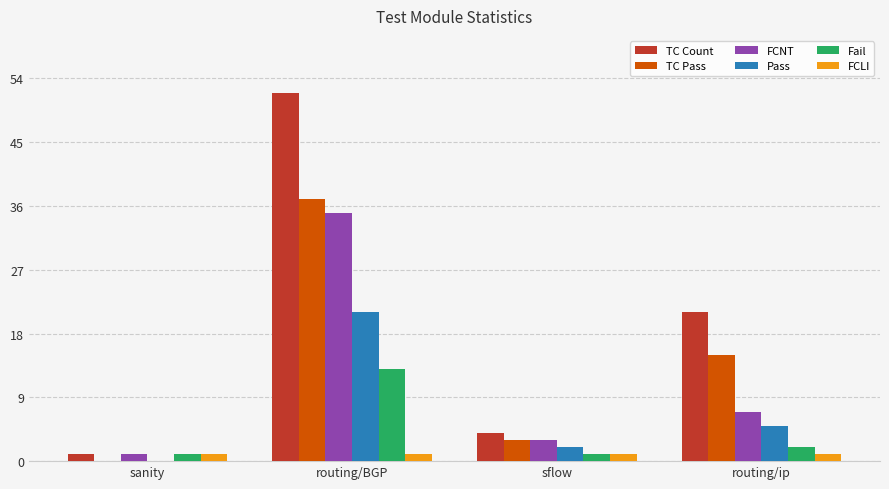

How many values in TC Pass are above zero?

3